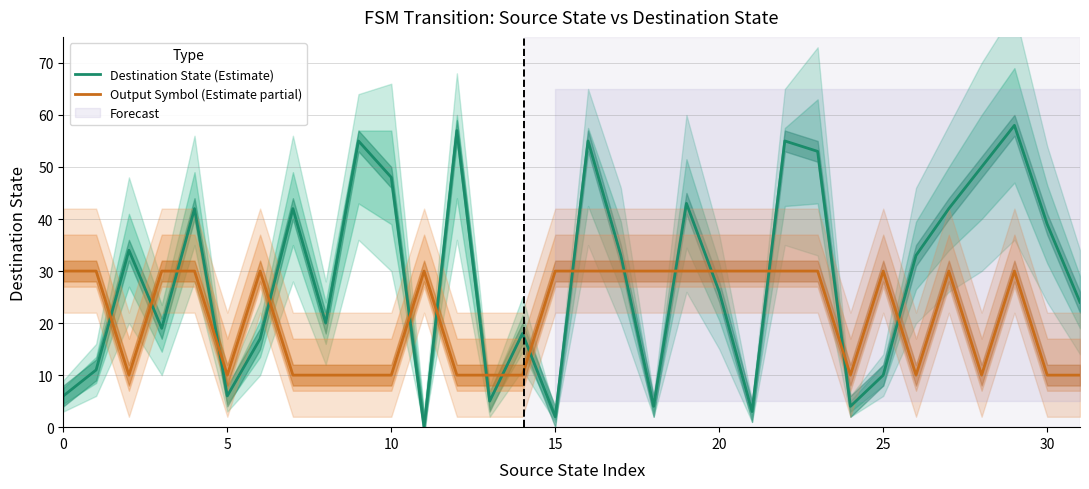

How many values in the Output Symbol (Estimate partial) series are below 30?

14